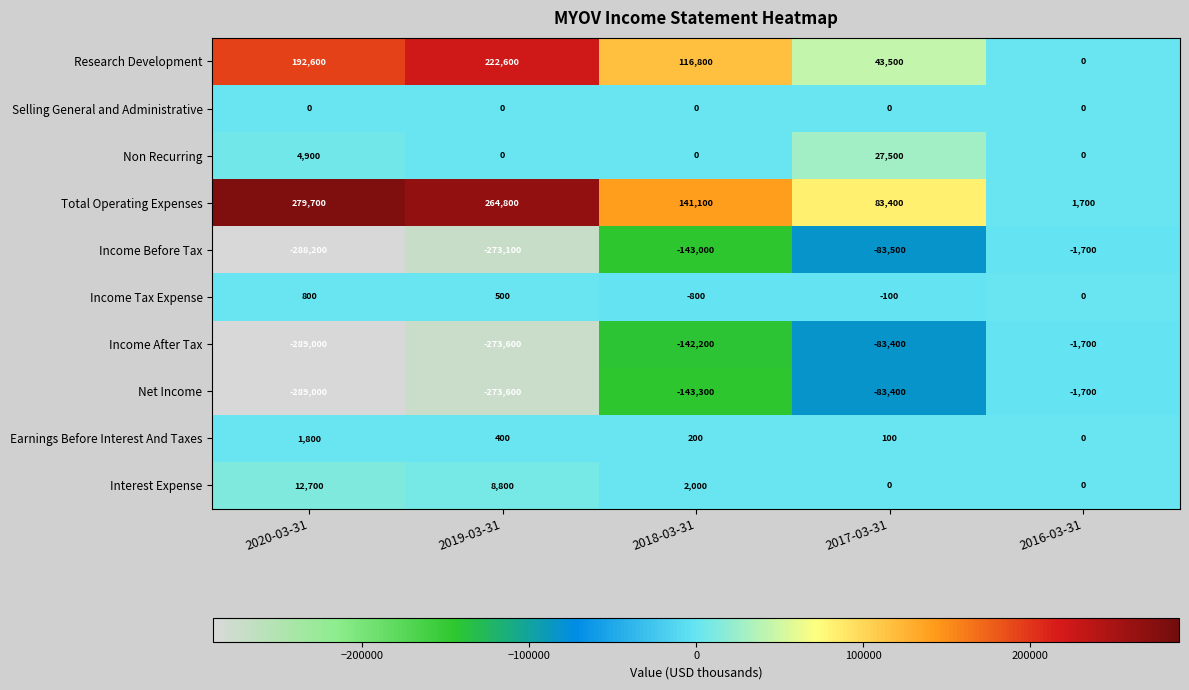

What is the smallest value displayed?

-289000